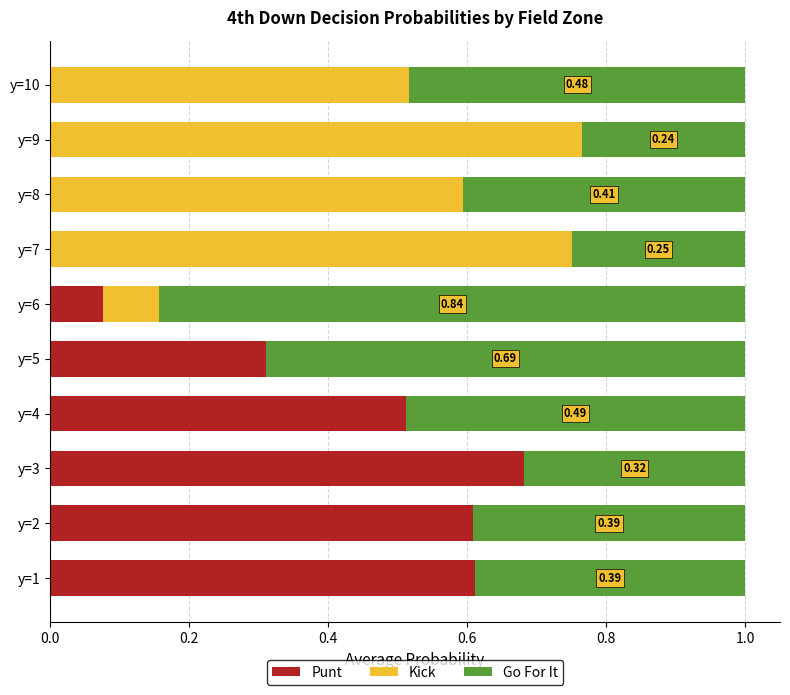

What are all the series names shown in the legend?

Punt, Kick, Go For It